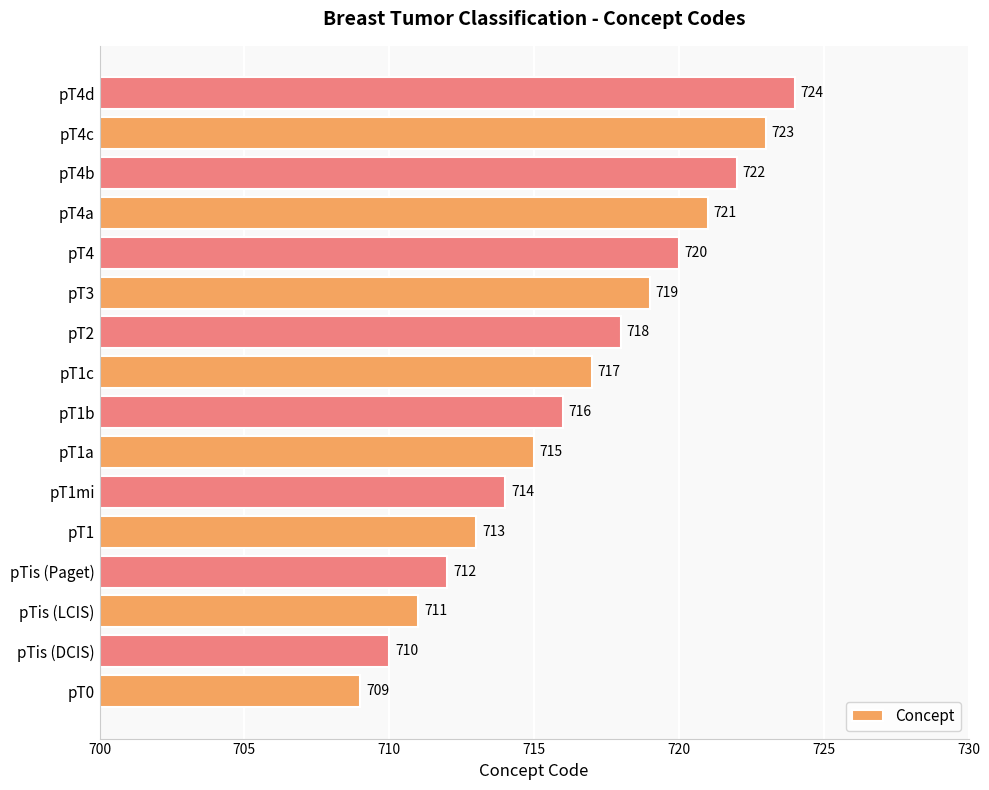

How many categories are shown in the chart?

16